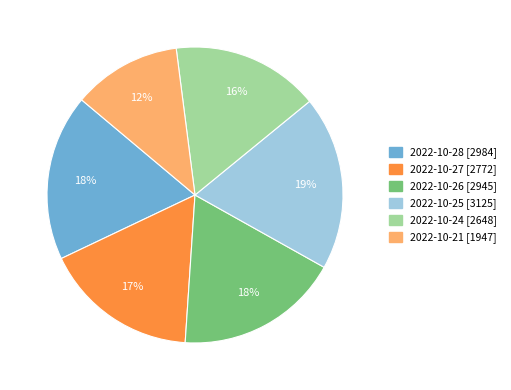

Does any single category account for the majority?

No